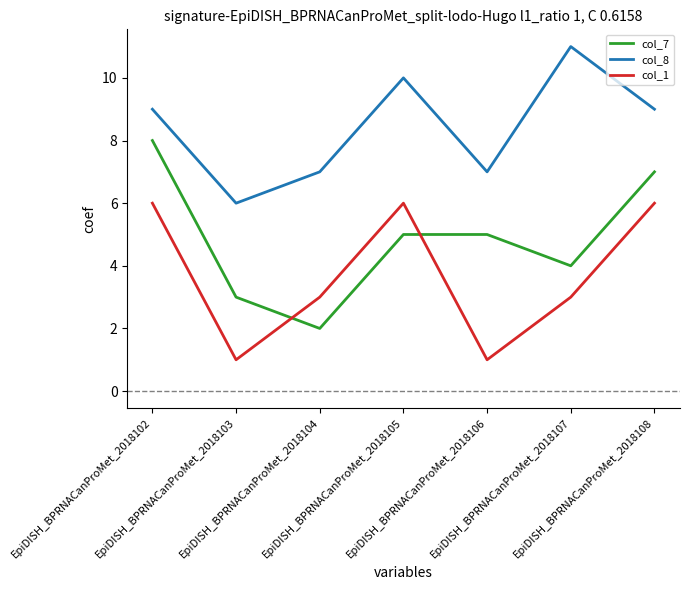

At which category does col_1 reach its first local peak?

EpiDISH_BPRNACanProMet_2018105